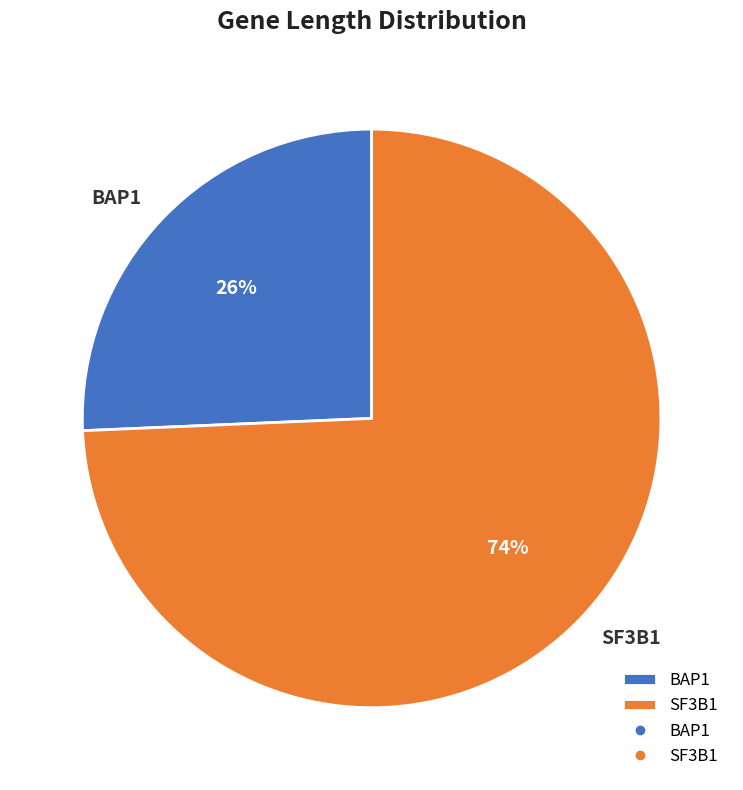

To the nearest percent, what is the average slice percentage?

50%